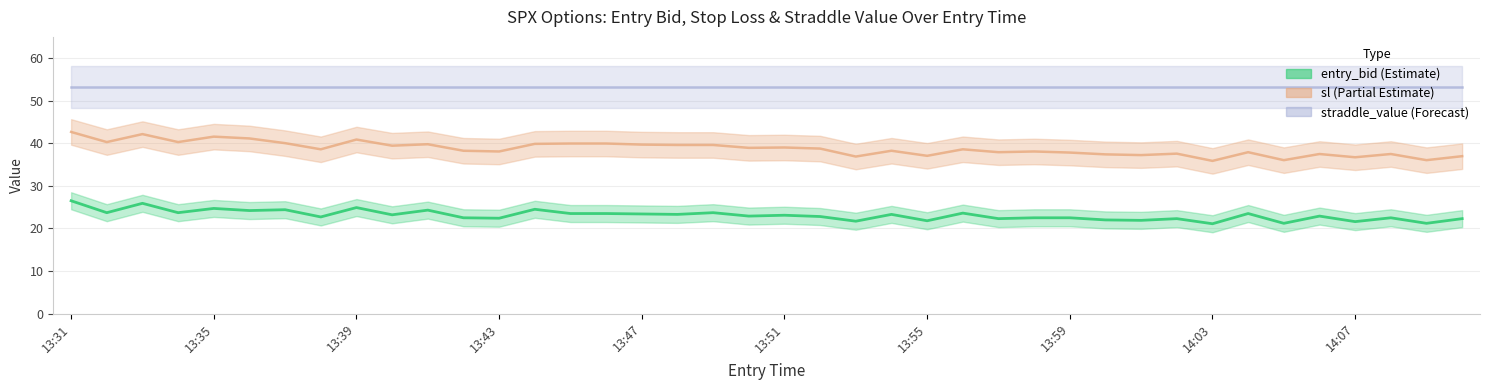

The value of entry_bid at 13:51 is 23.1. True or false?

True